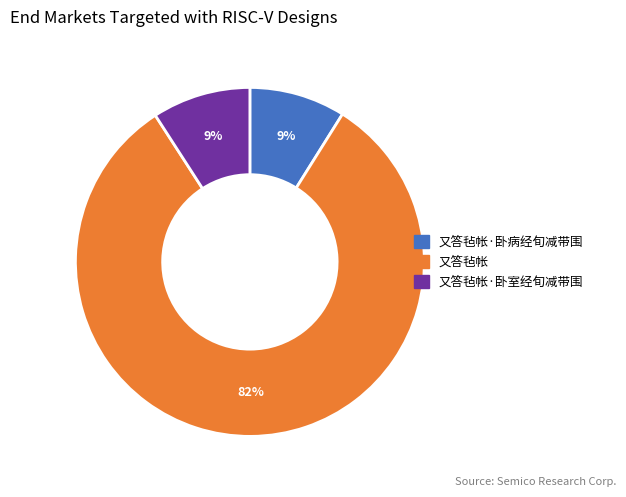

To the nearest percent, what is the average slice percentage?

33%